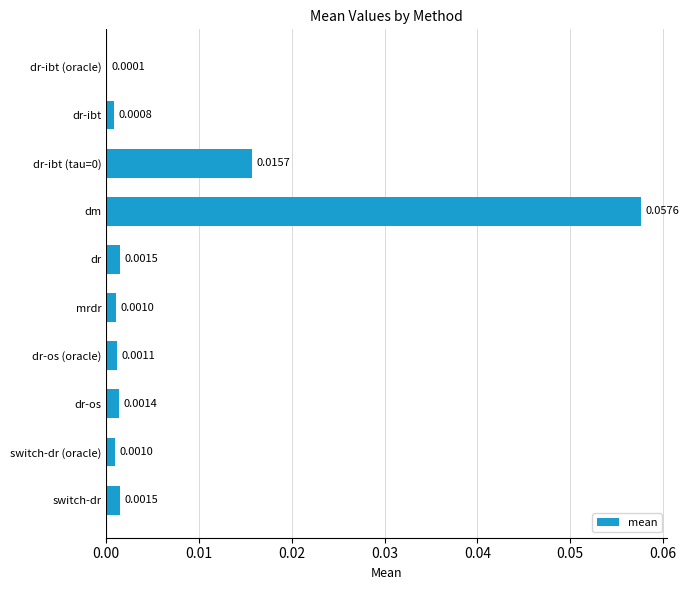

Which label corresponds to the largest value in the chart?

dm